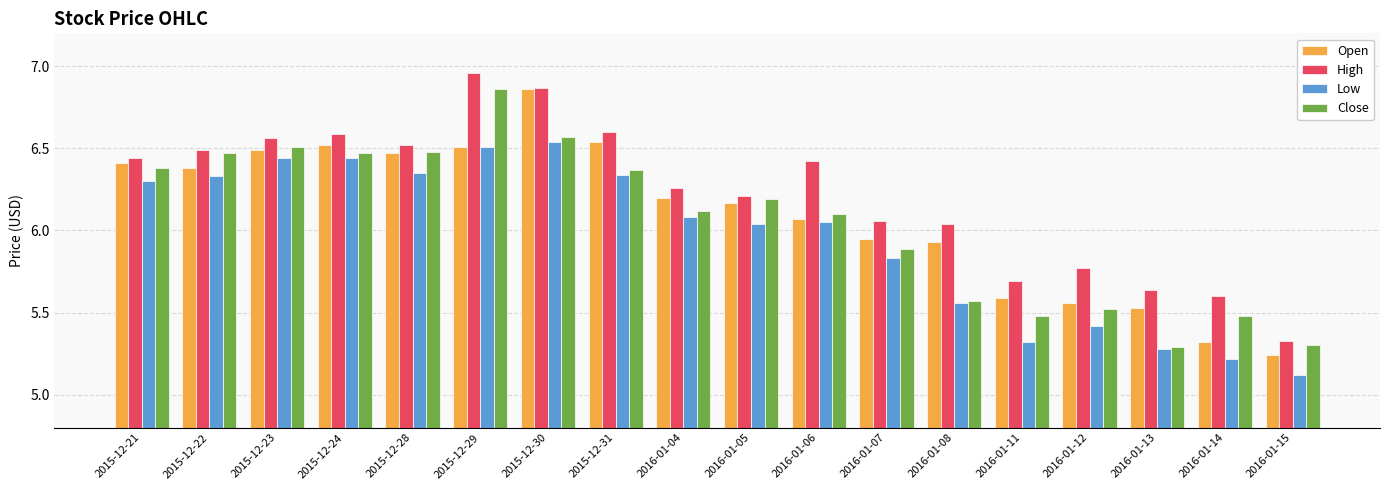

Between 2015-12-28 and 2016-01-07, which series saw the biggest shift?

Close